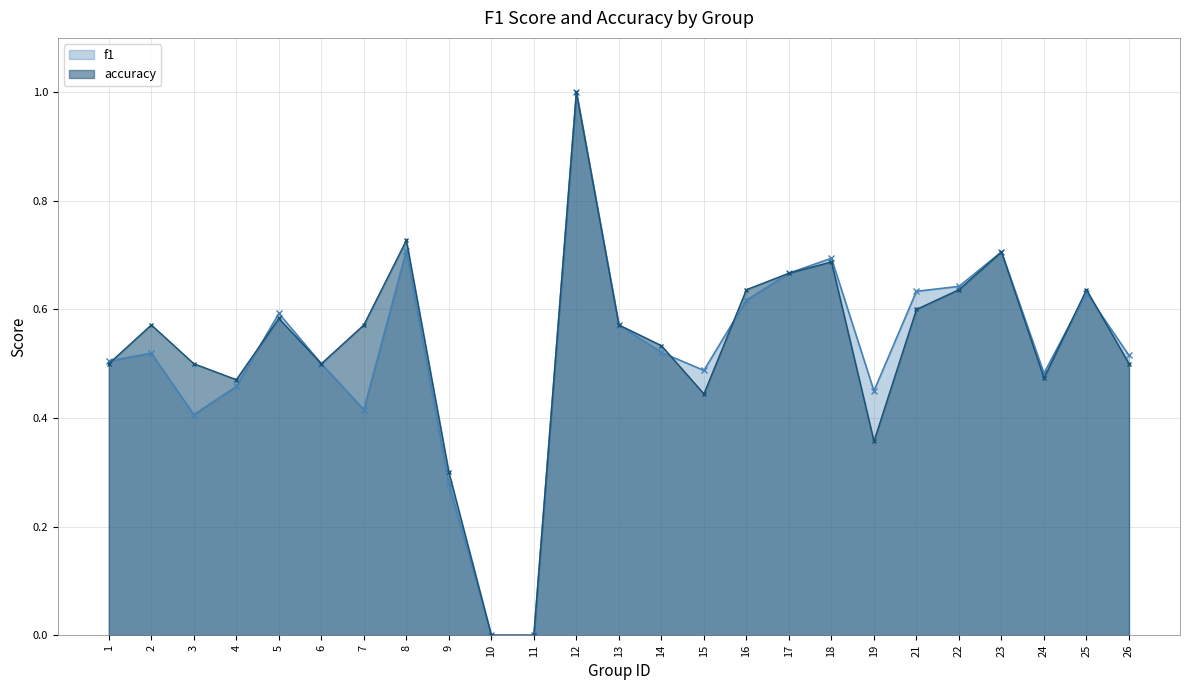

How many interior local valleys does the accuracy series have?

5